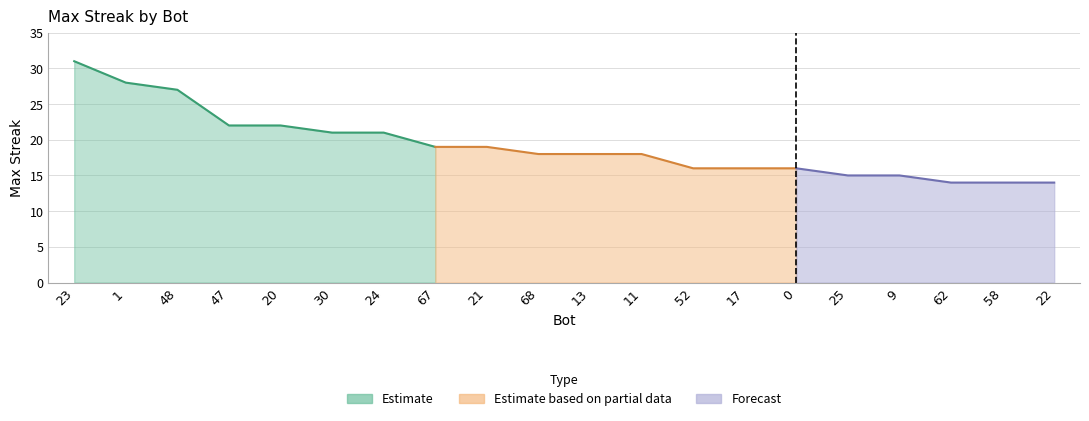

What is the label of the 13th point from the right?

67